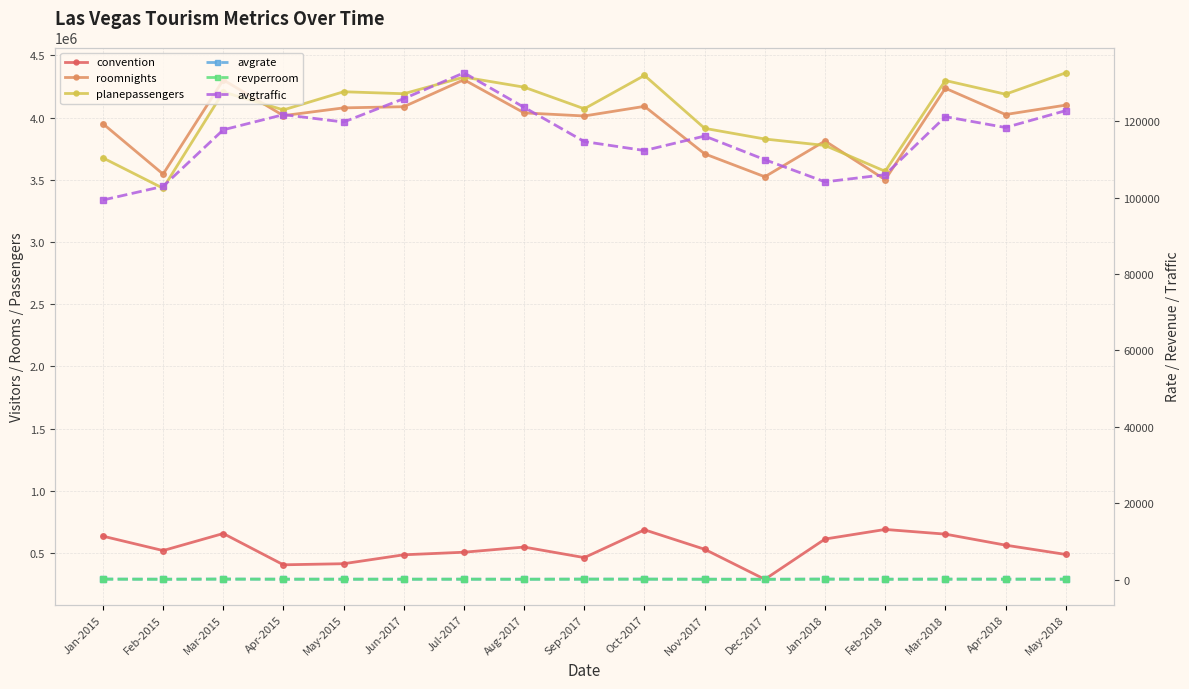

Which series has the largest range (max minus min)?

planepassengers